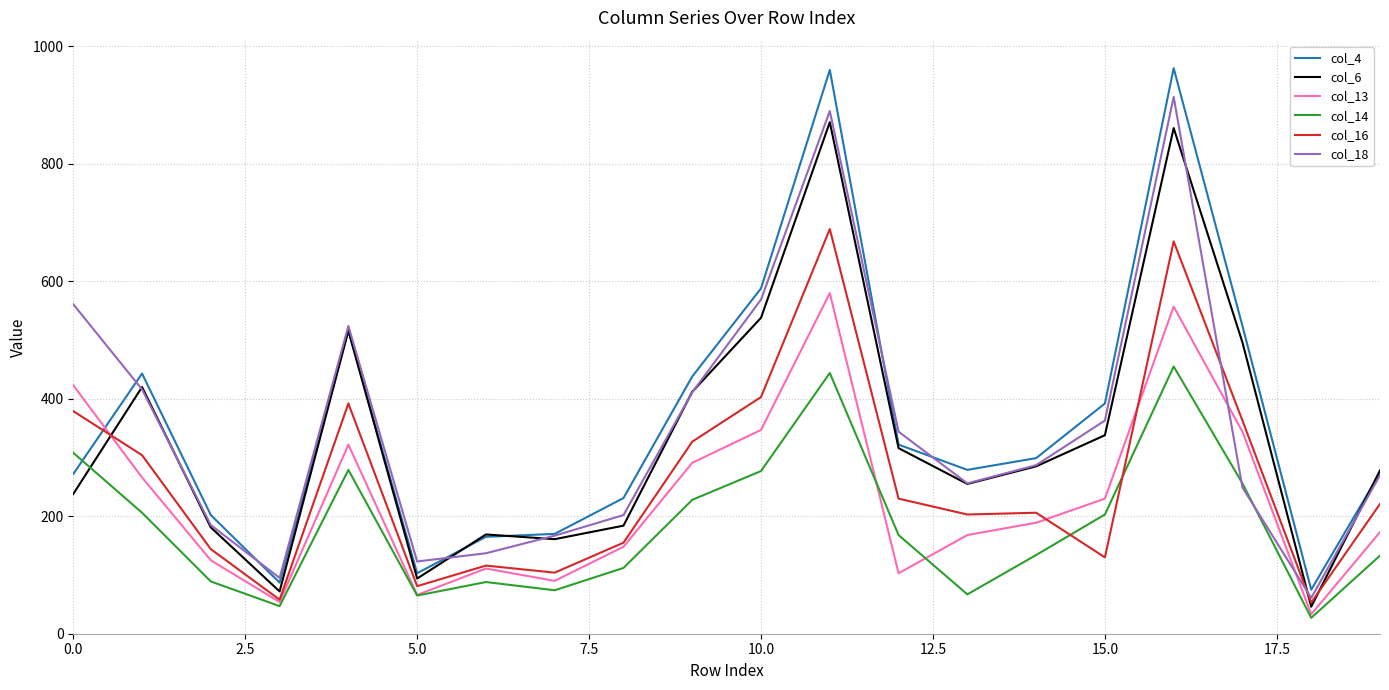

Which series has the largest range (max minus min)?

col_4